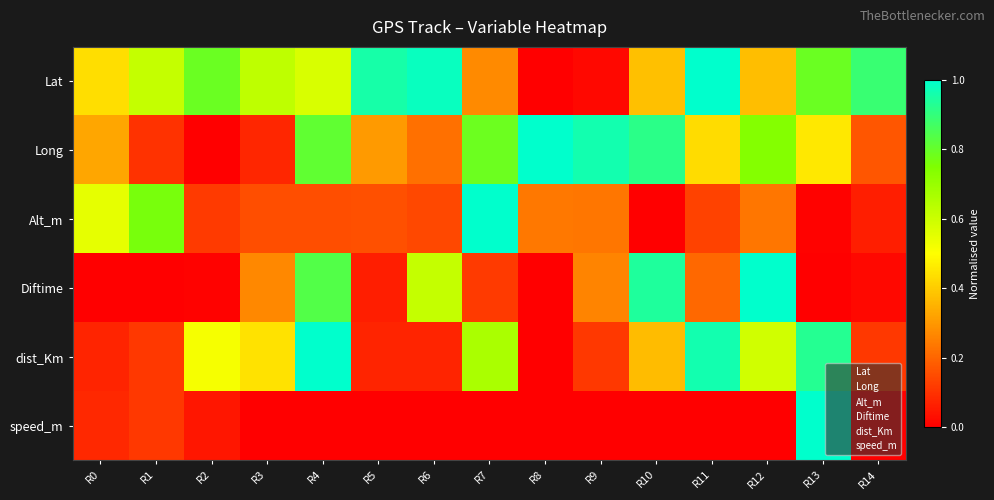

Which series has the largest total across all categories?

Lat